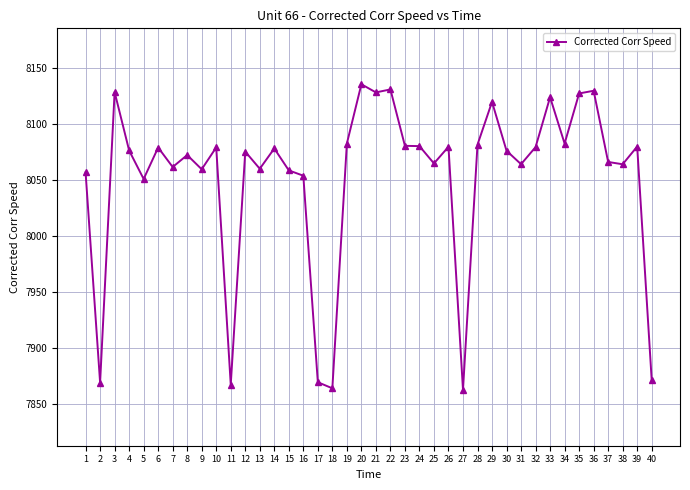

What is the smallest value displayed?

7862.5